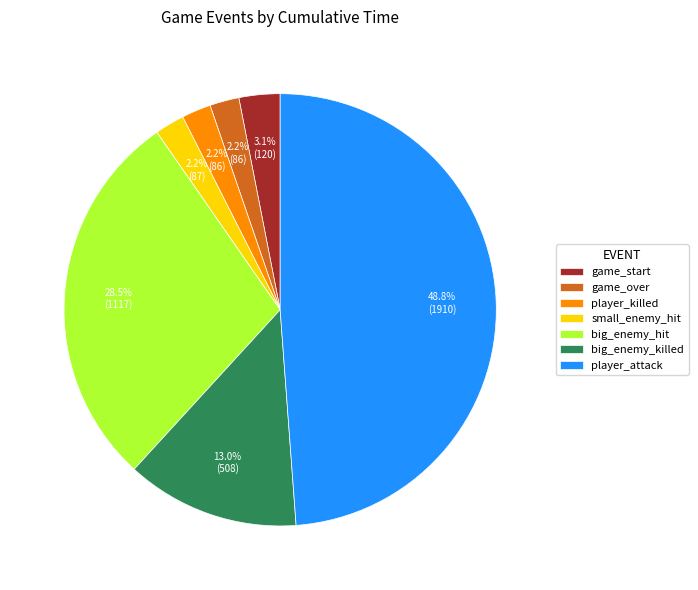

What percentage is the small_enemy_hit slice, to the nearest percent?

2%